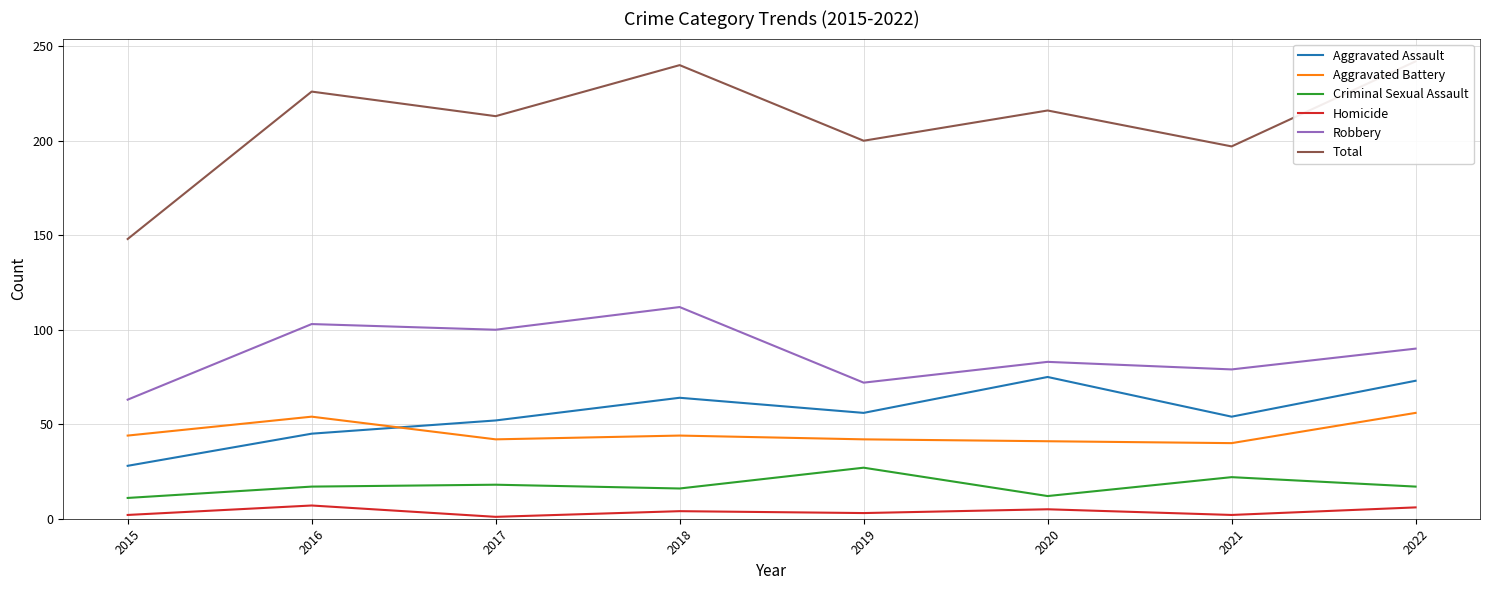

Where does the Homicide series first go above 4?

2016